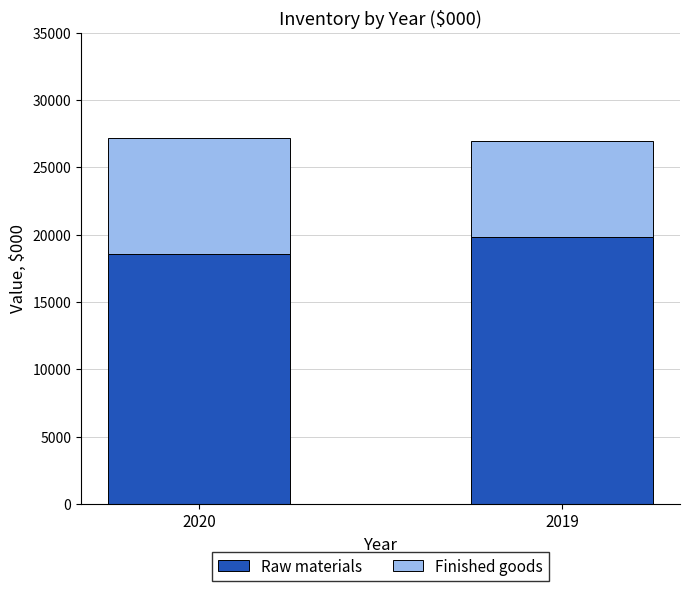

Reading left to right, what are the values for Raw materials?

2020=18547	2019=19816